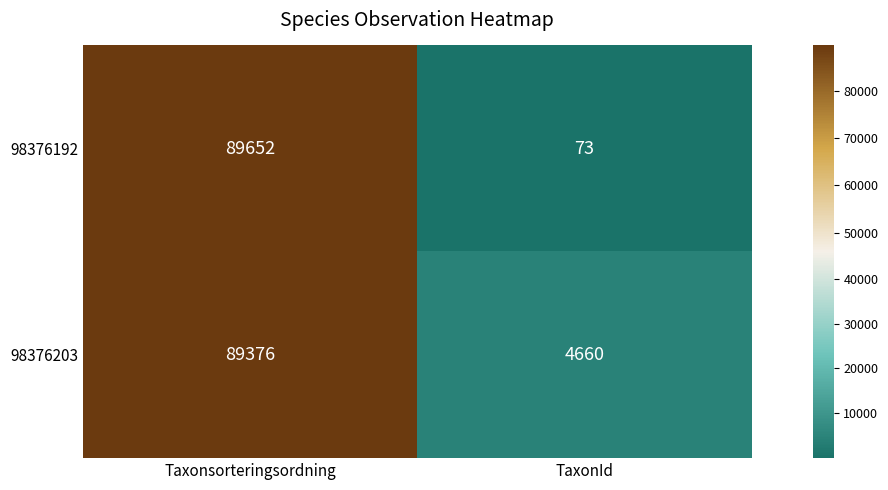

Reading left to right, list all the values displayed in this chart.

98376192: 89652	73
98376203: 89376	4660